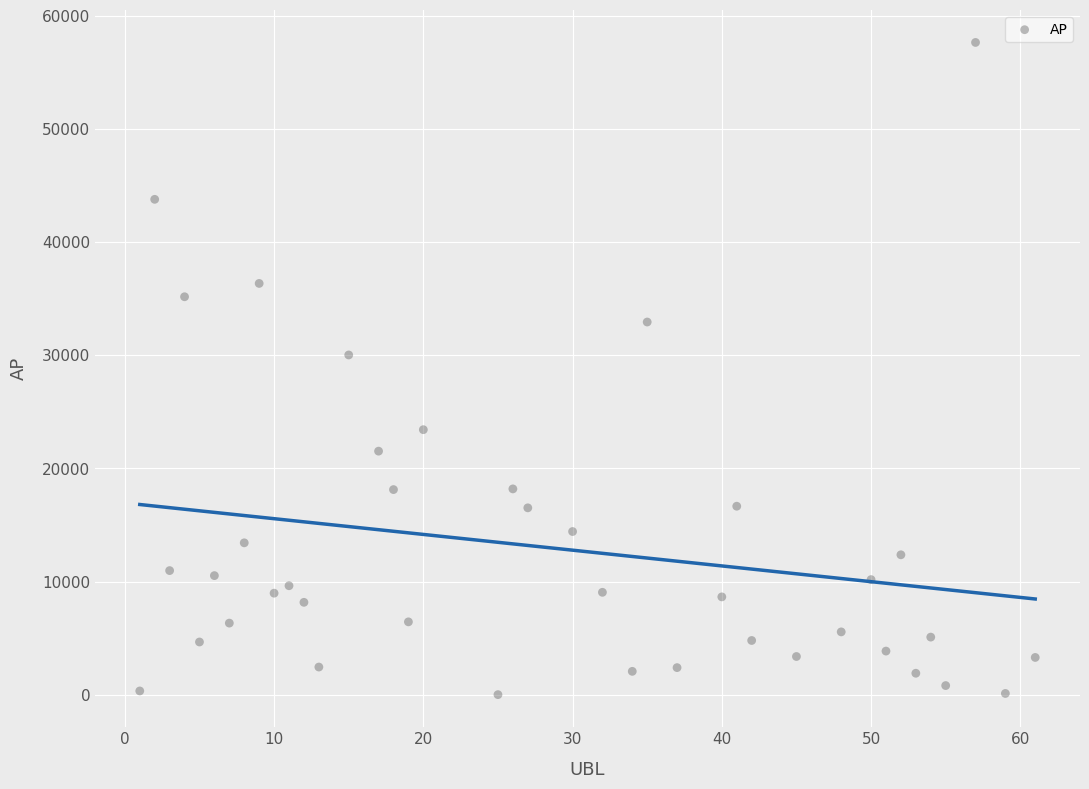

What Y value in the scatter plot is closest to 28824?

30025